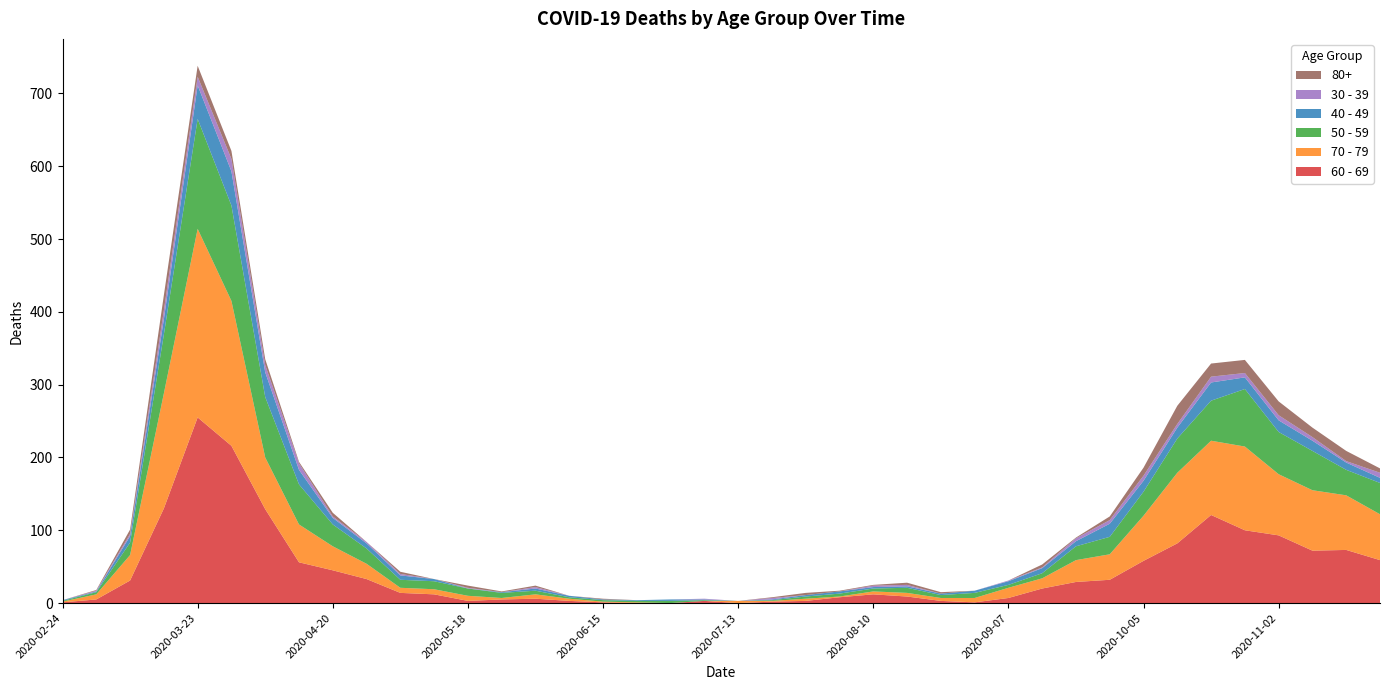

Reading left to right, transcribe all the data shown in this chart.

60 - 69: 1	5	31	130	255	216	129	56	45	33	14	12	3	5	6	3	1	0	0	3	0	2	3	8	12	9	3	1	7	20	29	32	58	82	121	100	93	72	73	59
70 - 79: 1	7	35	158	259	199	71	52	33	21	7	7	7	2	6	3	1	1	0	0	3	1	3	1	4	5	4	6	14	14	30	35	62	97	102	115	84	83	75	63
50 - 59: 1	3	17	81	151	131	83	55	30	21	11	11	10	7	5	2	2	2	3	1	0	1	3	4	4	7	4	7	4	7	19	24	33	47	55	79	58	54	35	43
40 - 49: 1	1	9	21	46	47	34	20	9	7	6	3	0	1	3	2	1	1	2	1	0	1	2	3	2	2	2	3	5	7	7	18	15	15	25	16	16	14	10	7
30 - 39: 0	1	3	12	12	17	10	9	2	2	2	0	1	0	2	0	0	0	0	1	0	2	0	0	2	2	0	0	1	1	4	5	7	5	8	6	7	5	2	7
80+: 0	1	6	21	15	11	8	2	5	0	3	0	3	1	2	0	1	0	0	0	0	1	3	1	1	3	2	0	0	4	1	5	11	25	18	18	19	13	14	6